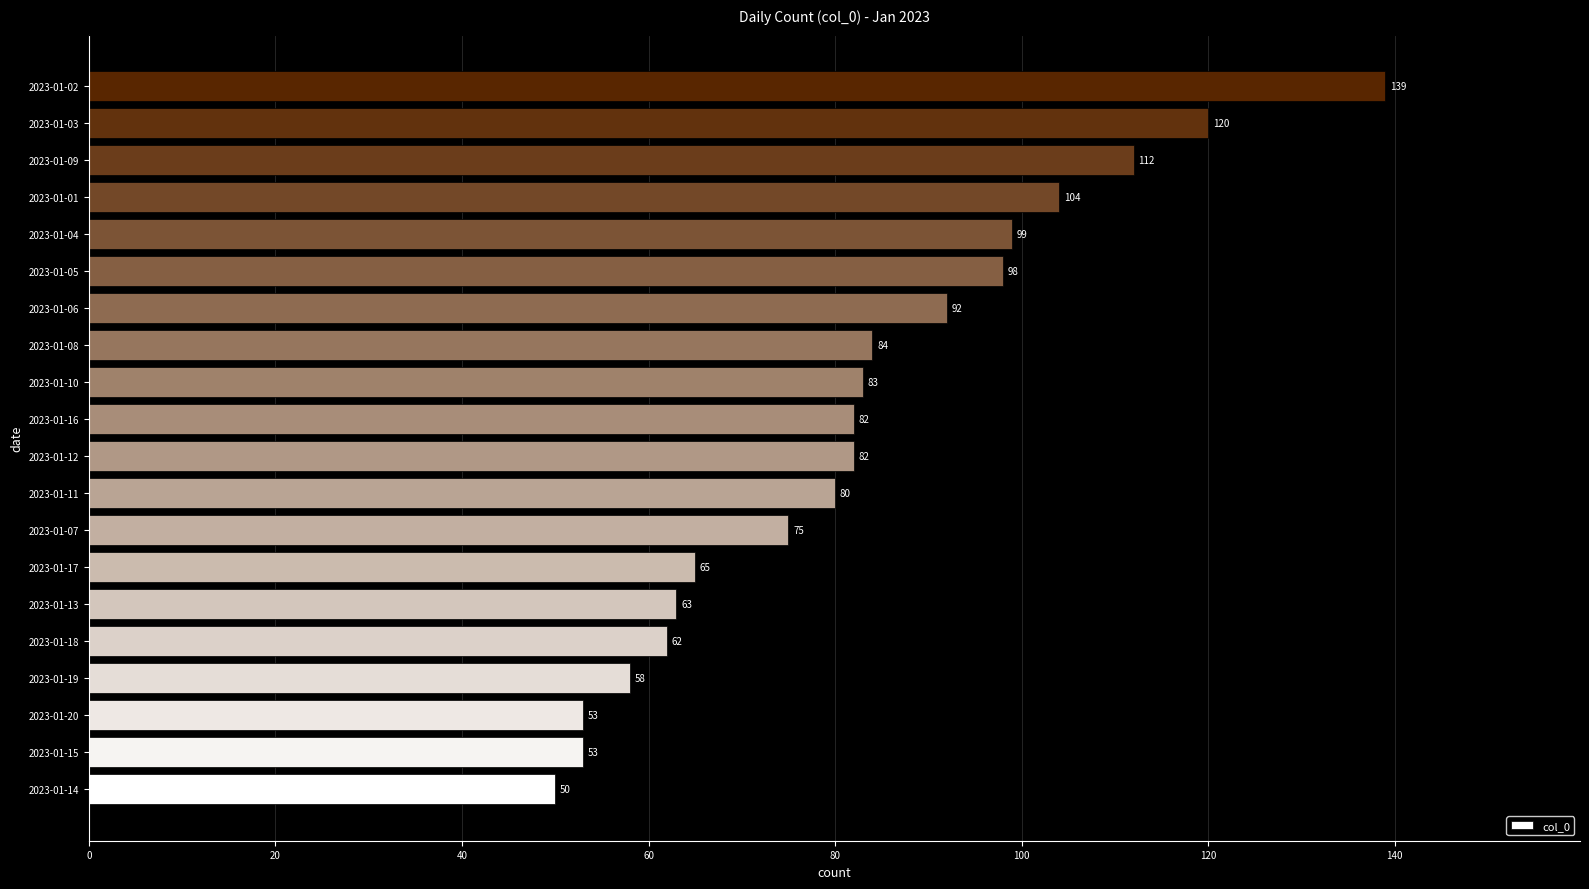

At which label is the value closest to 94?

2023-01-06